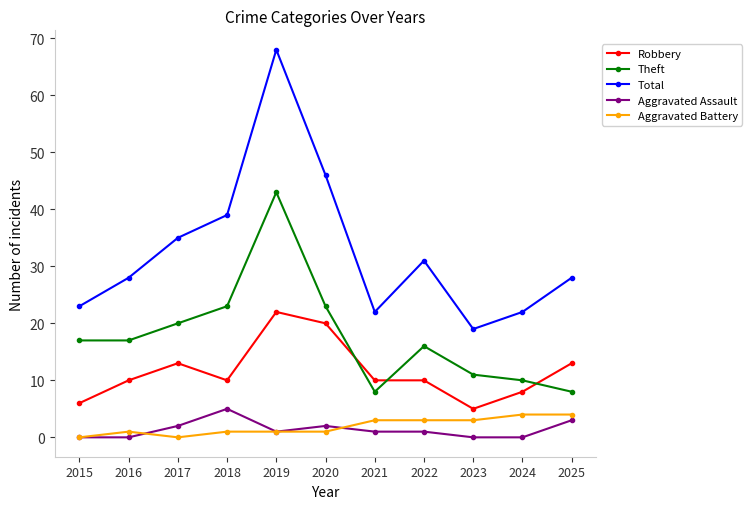

How many distinct data groups are displayed?

5